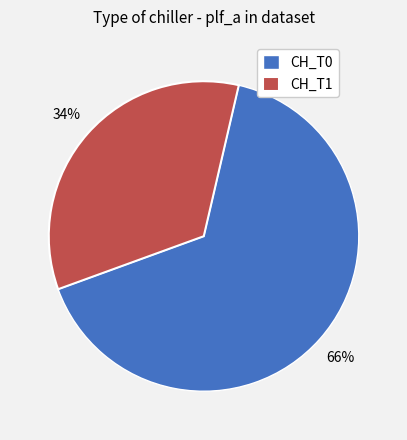

Is there any slice that represents more than half of the pie?

Yes